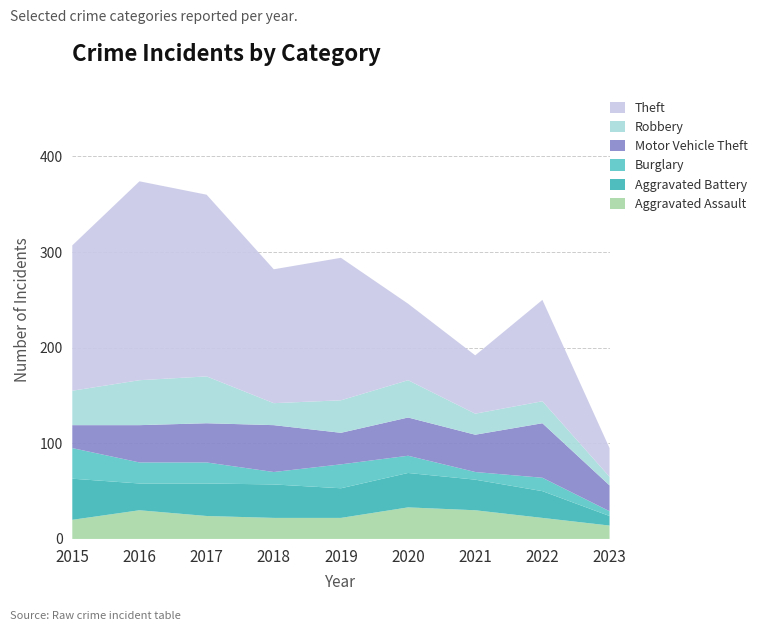

Reading right to left, extract all data points from this chart.

Aggravated Assault: 2023=14	2022=22	2021=30	2020=33	2019=22	2018=22	2017=24	2016=30	2015=20
Aggravated Battery: 2023=10	2022=28	2021=32	2020=36	2019=31	2018=35	2017=34	2016=28	2015=43
Burglary: 2023=5	2022=14	2021=8	2020=18	2019=25	2018=13	2017=22	2016=22	2015=32
Motor Vehicle Theft: 2023=27	2022=57	2021=39	2020=40	2019=33	2018=49	2017=41	2016=39	2015=24
Robbery: 2023=9	2022=23	2021=22	2020=39	2019=34	2018=23	2017=49	2016=47	2015=36
Theft: 2023=30	2022=106	2021=61	2020=80	2019=149	2018=140	2017=190	2016=208	2015=152